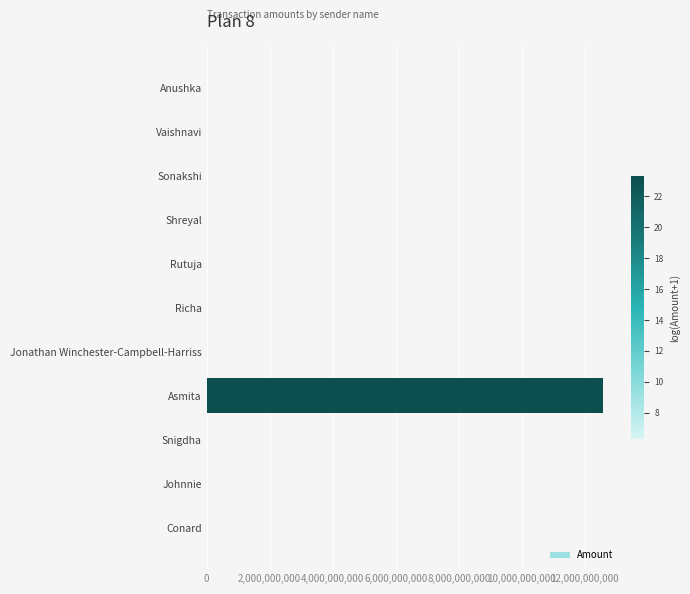

True or false: the data shows 7607270826.7 at Asmita.

False